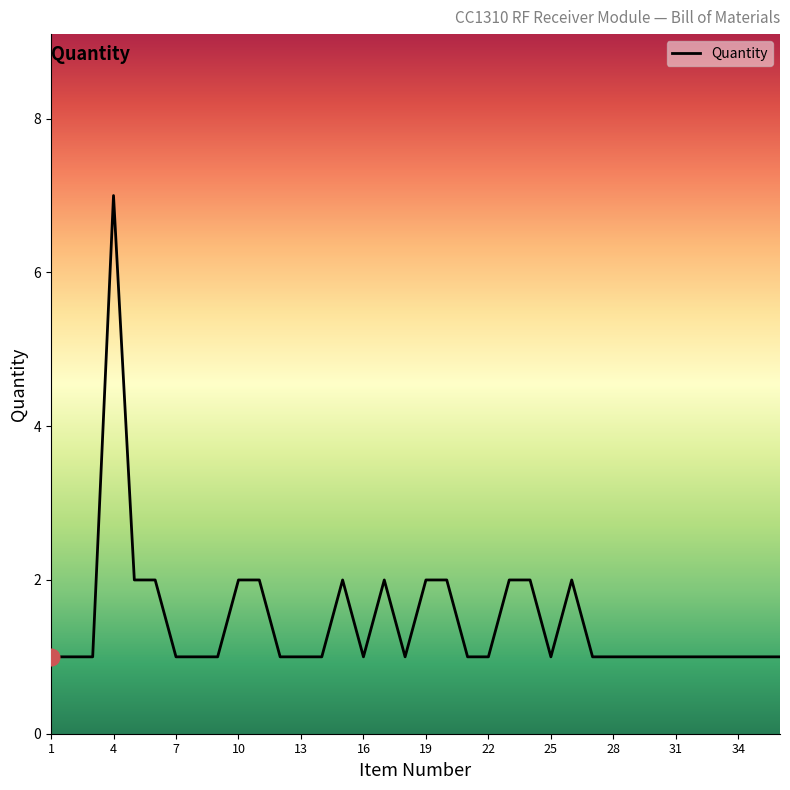

How many interior local peaks (higher than both neighbors) does the data have?

4